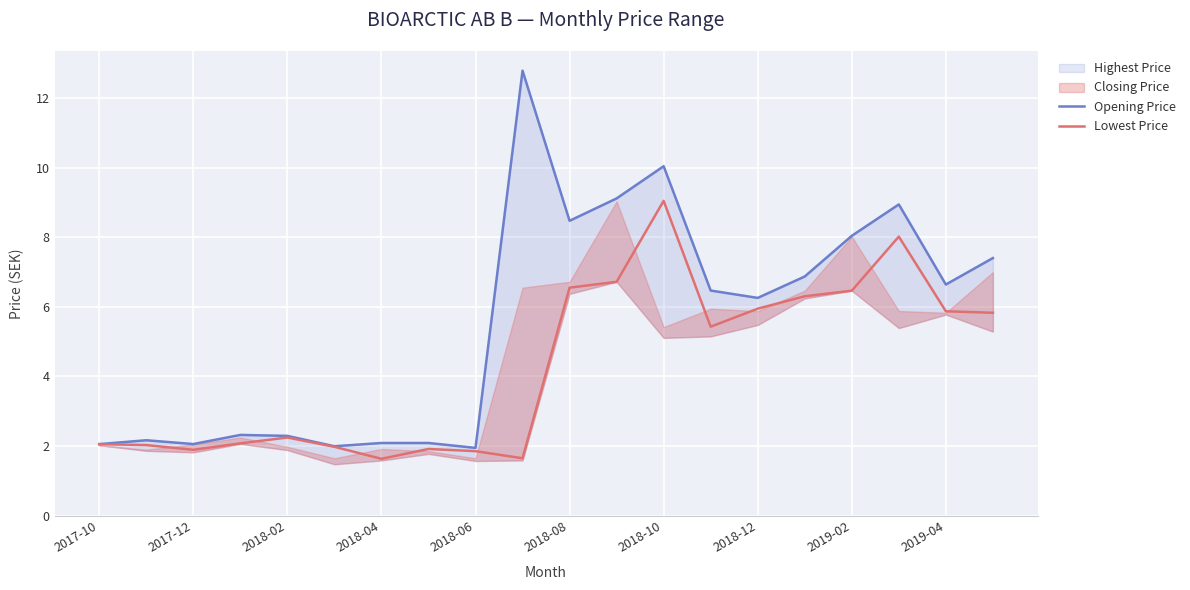

What is the lowest value of the Lowest Price series?

1.6